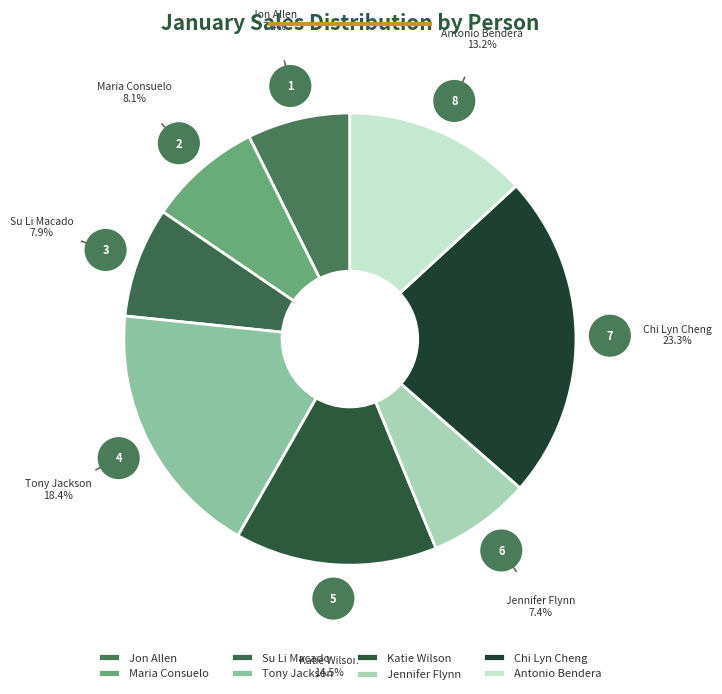

The Antonio Bendera slice represents 13% of the pie. True or false?

True